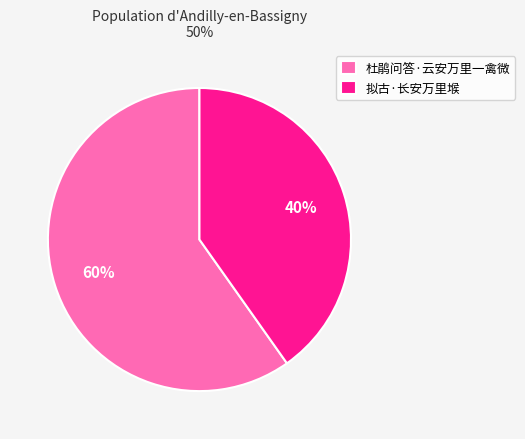

Is it true that 杜鹃问答·云安万里一禽微 is 66% of the pie?

False